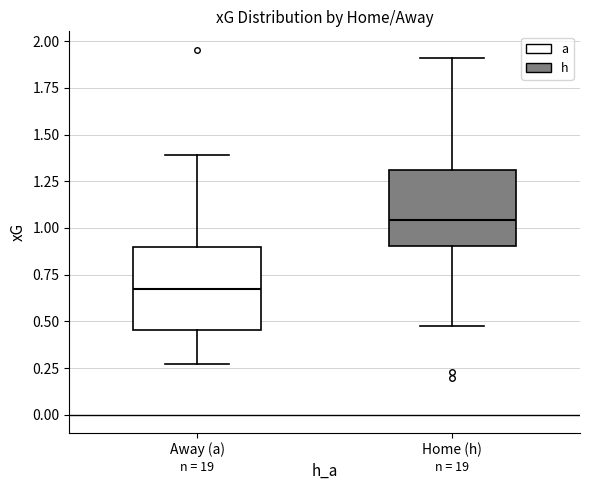

Reading left to right, read every box against the y-axis: the position of its median line, the range the box covers, and the ends of its whiskers. The values are not printed on the chart, so give them approximately, as read against the axis.

Away (a): median 0.65, box 0.45 to 0.90, whiskers 0.25 to 1.40
Home (h): median 1.05, box 0.90 to 1.30, whiskers 0.45 to 1.90